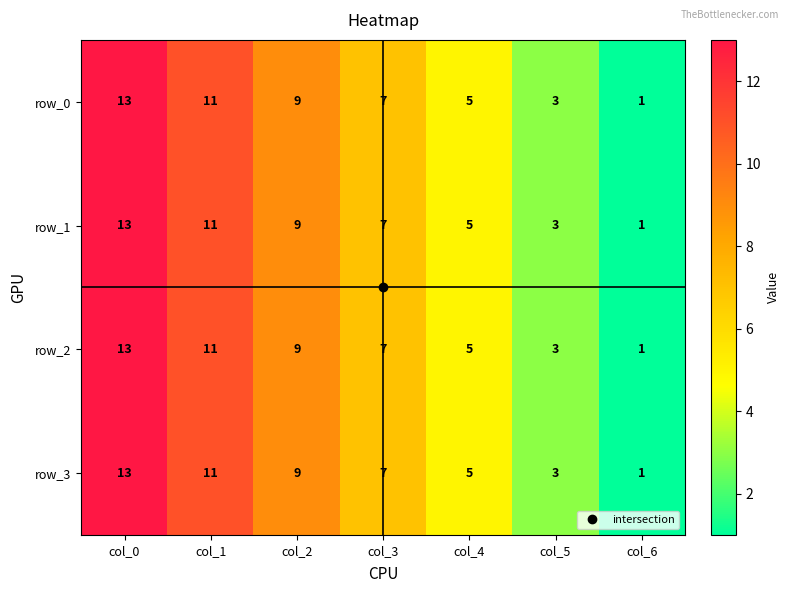

Is the value of row_1 at col_0 greater than the value of row_0 at col_6?

Yes